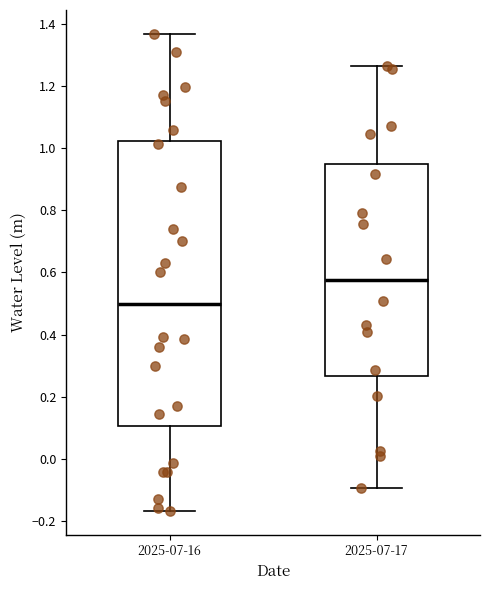

Where does the upper whisker of the box for 2025-07-17 end on the y-axis? The values are not printed on the chart, so give them approximately, as read against the axis.

1.26